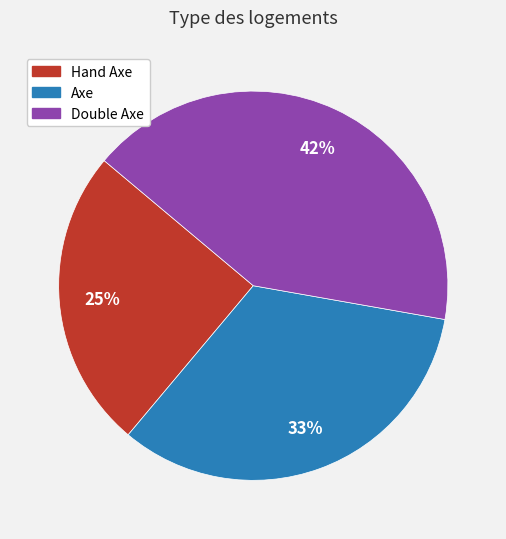

To the nearest percent, what is the combined percentage of Double Axe and Hand Axe?

67%